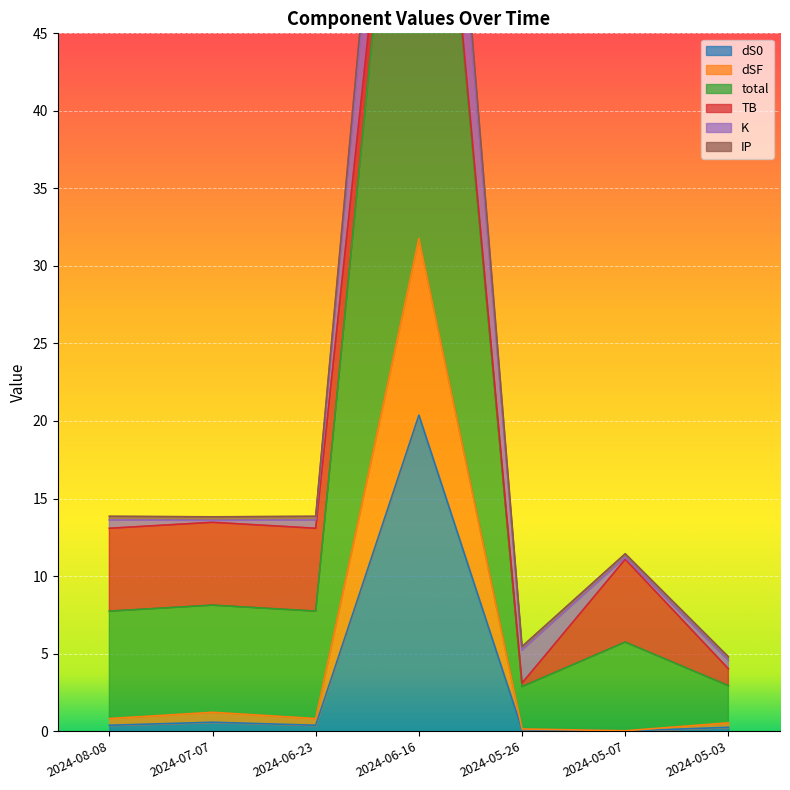

The dS0 series shows 32.9 at 2024-06-16. True or false?

False